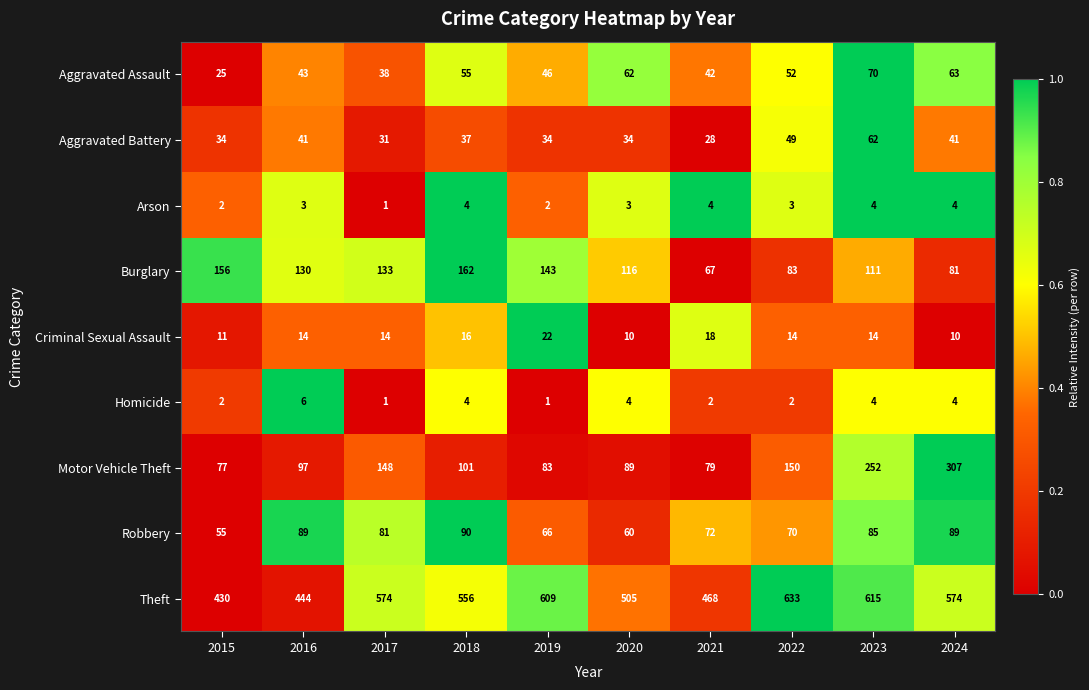

Which series changed the most between 2018 and 2021?

Burglary